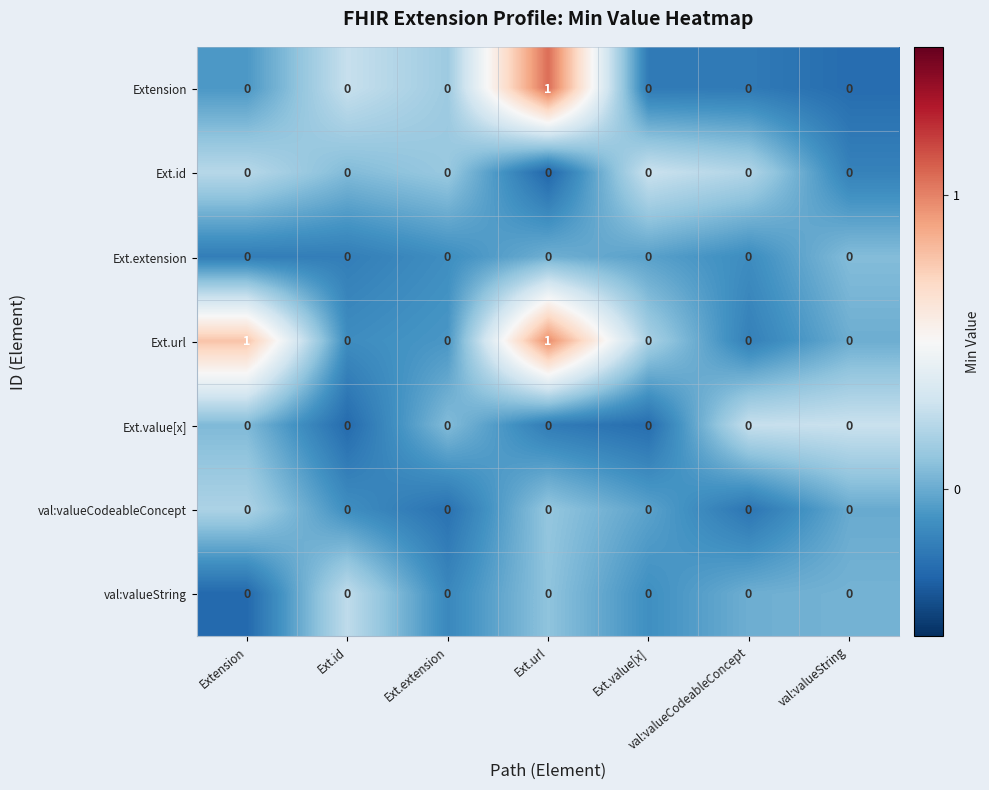

What is the difference between the highest and lowest values at Ext.url?

1